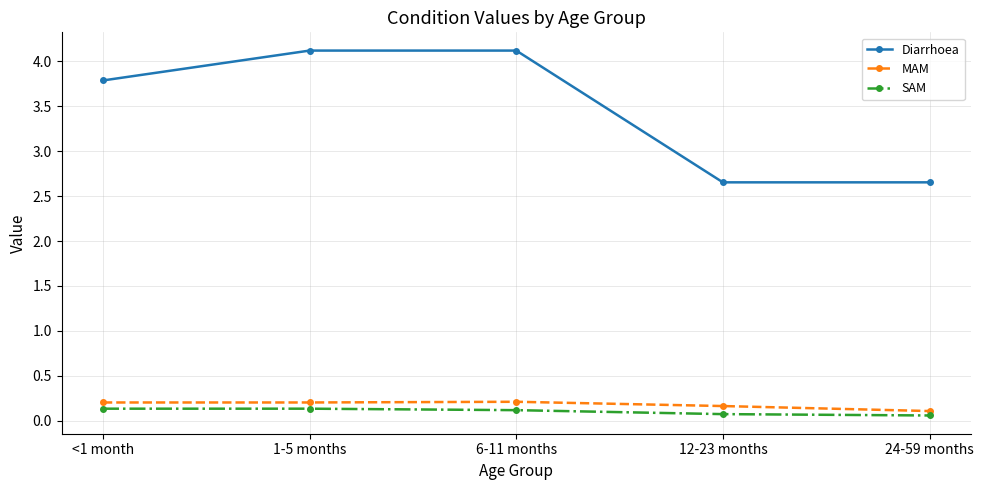

True or false: Diarrhoea has more than 1 points higher than both neighbors.

False